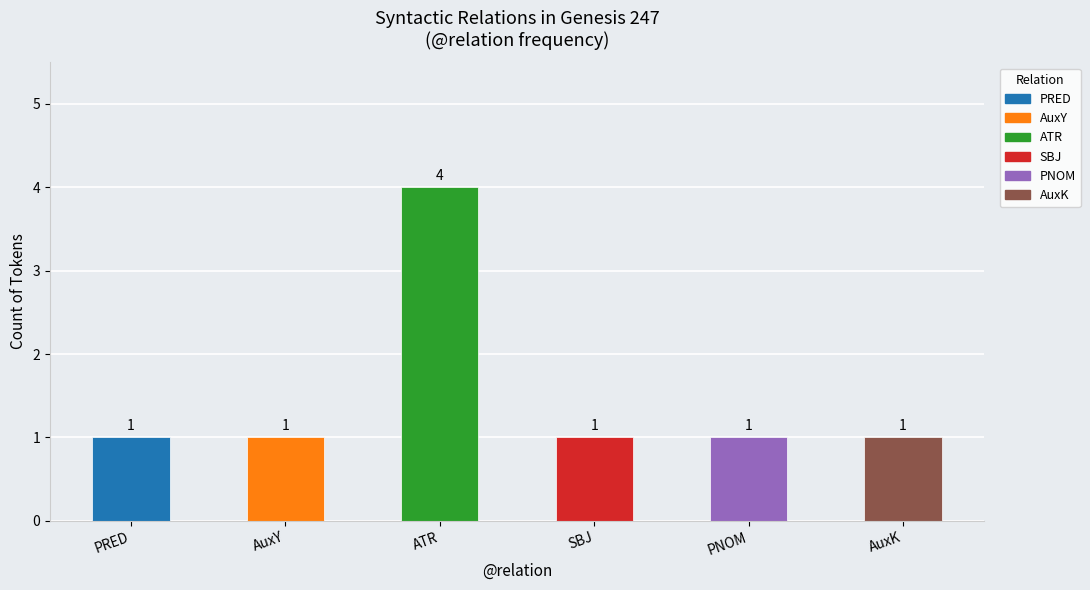

The chart shows a value of 1 at AuxY. True or false?

True